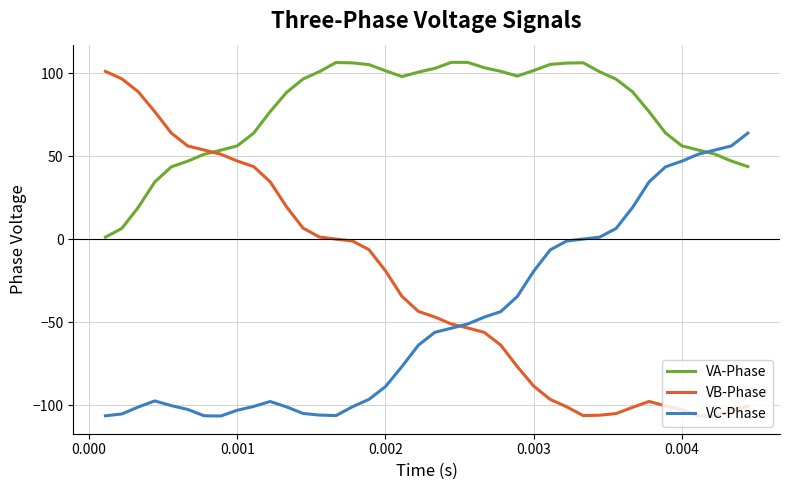

How many intersections are there between VB-Phase and VC-Phase?

1